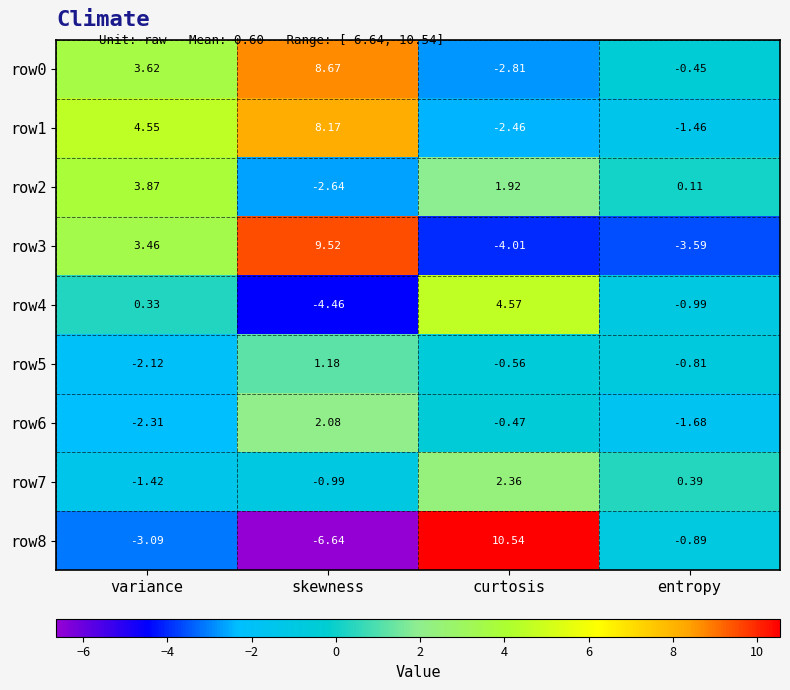

Count the number of categories in the chart.

4